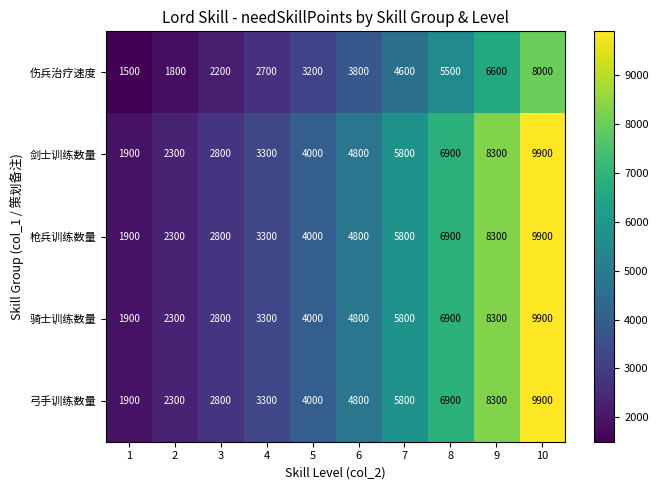

What is the minimum value shown in the chart?

1500